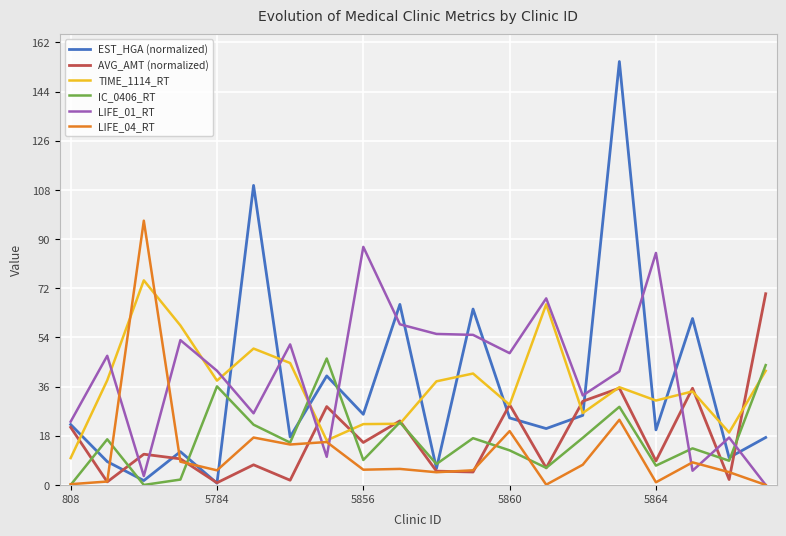

What is the maximum value shown in the chart?

155.0